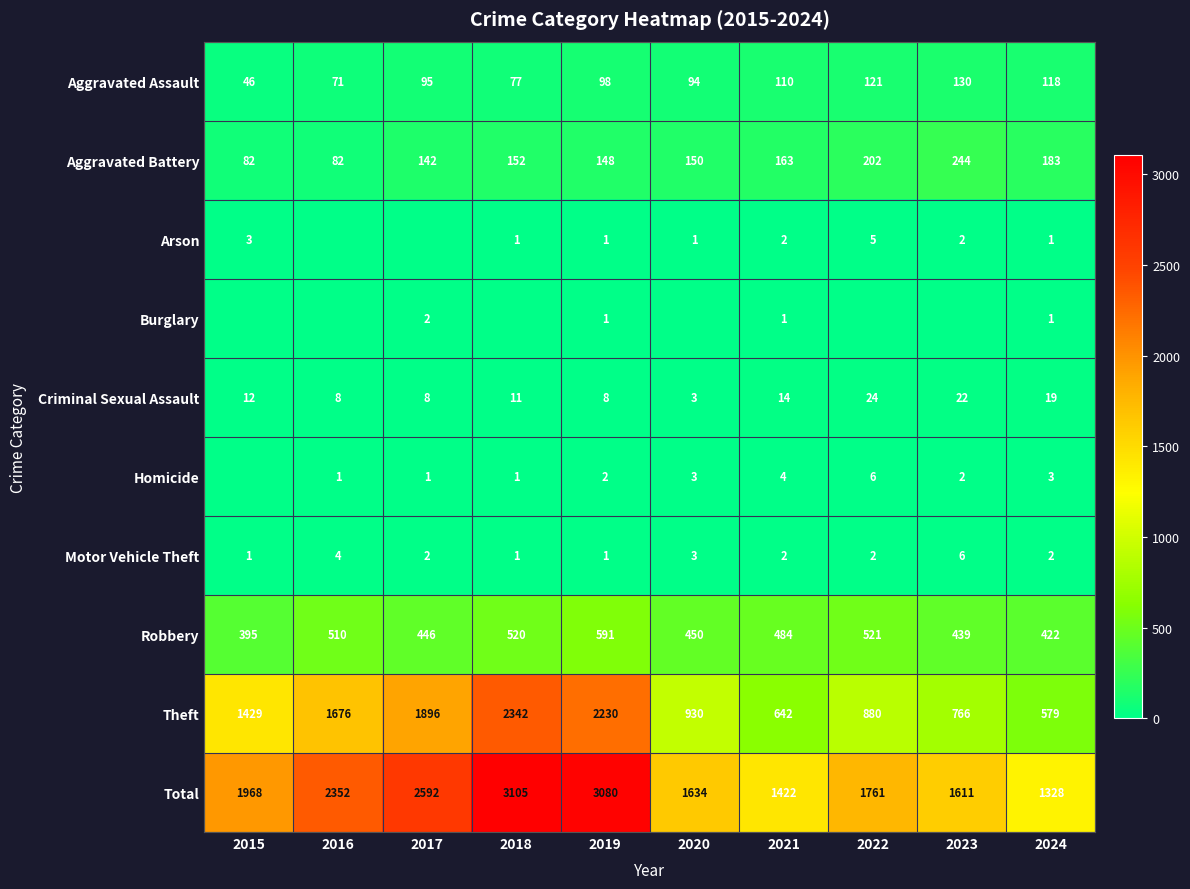

What is the difference between the second highest and minimum values in the Robbery series?

126